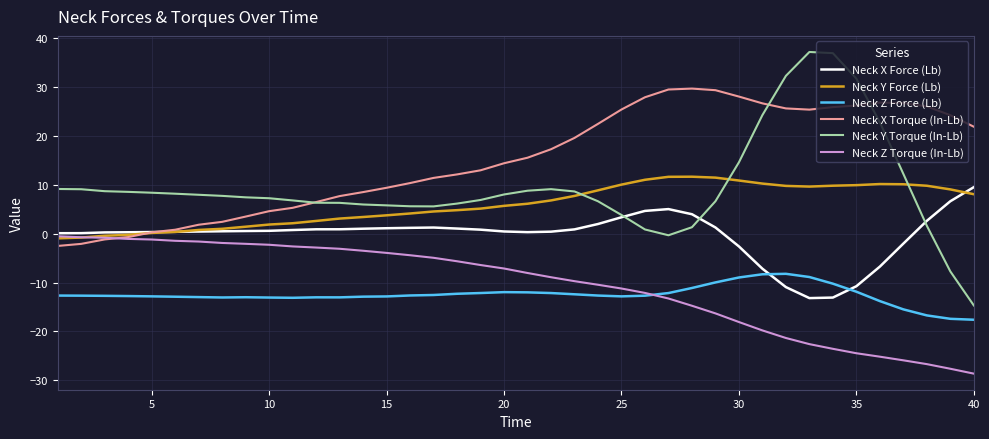

What is the lowest value of the Neck Z Torque (In-Lb) series?

-28.6